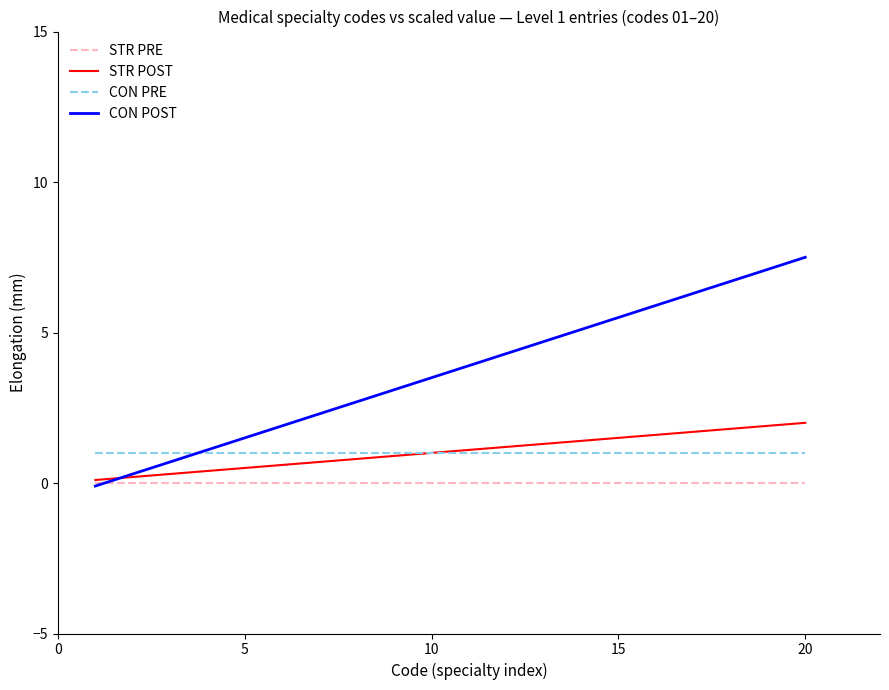

Which series has the largest total across all categories?

CON POST